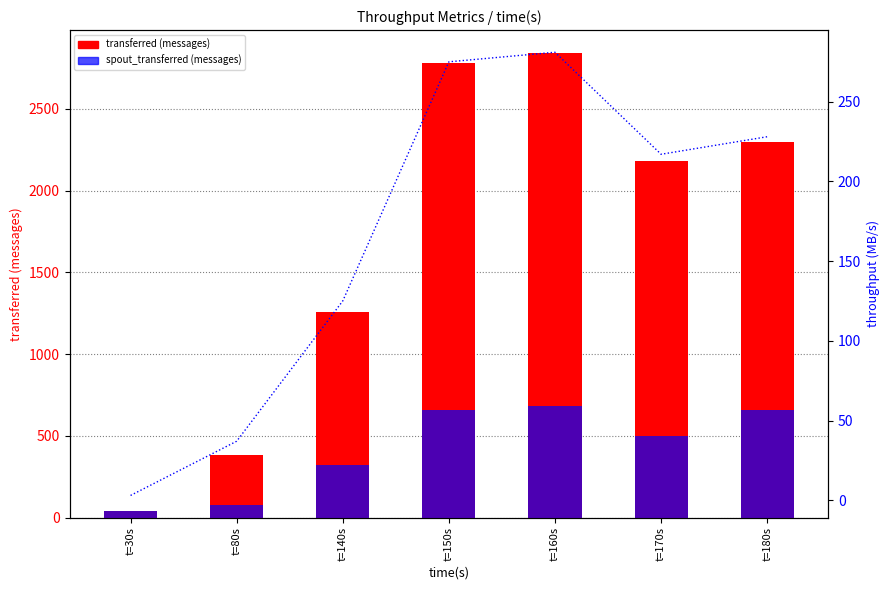

The value of spout_transferred (messages) at t=30s is 56. True or false?

False